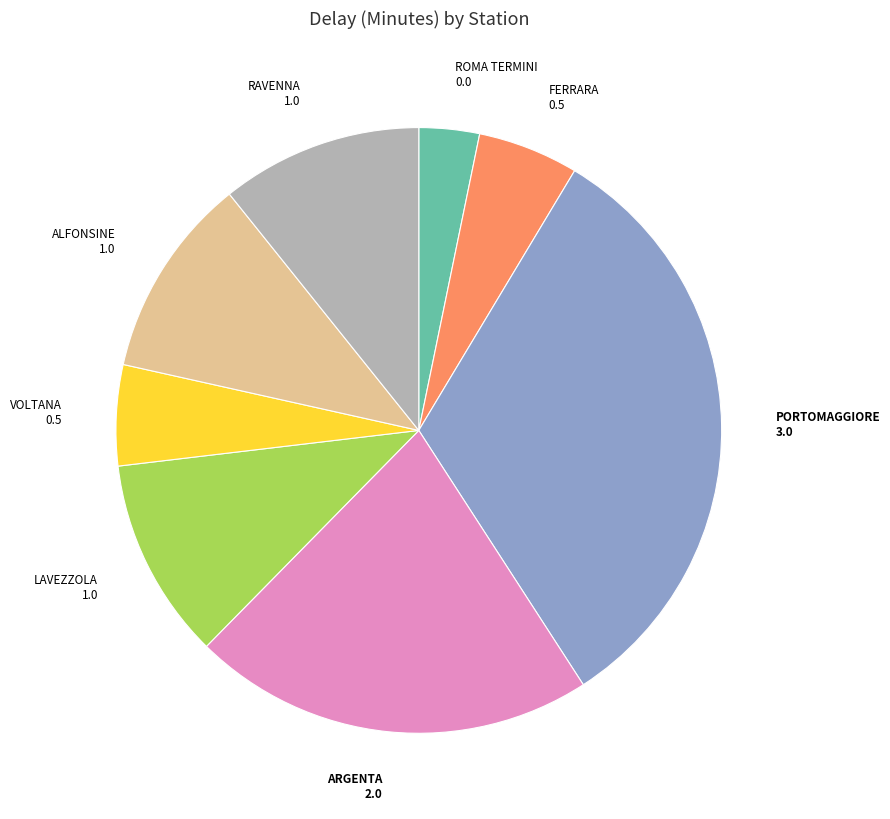

Is the sum of ARGENTA and FERRARA greater than half?

No